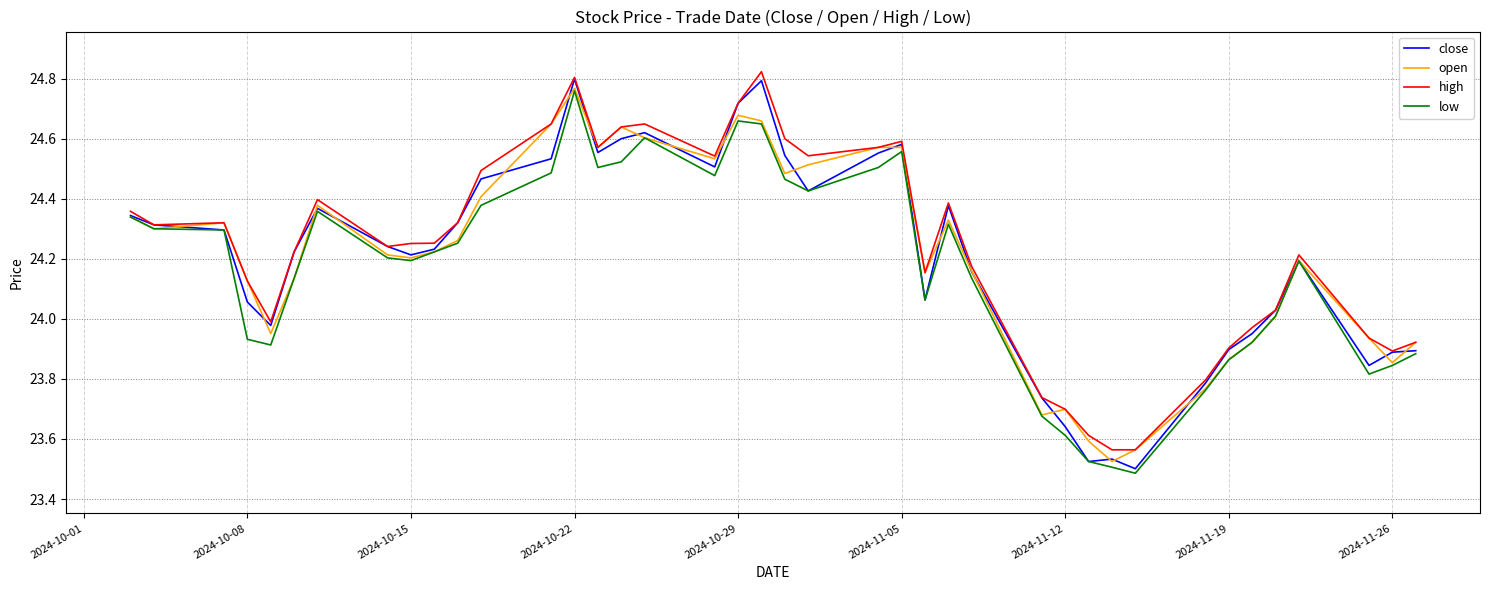

True or false: low has more than 0 interior local peaks.

True